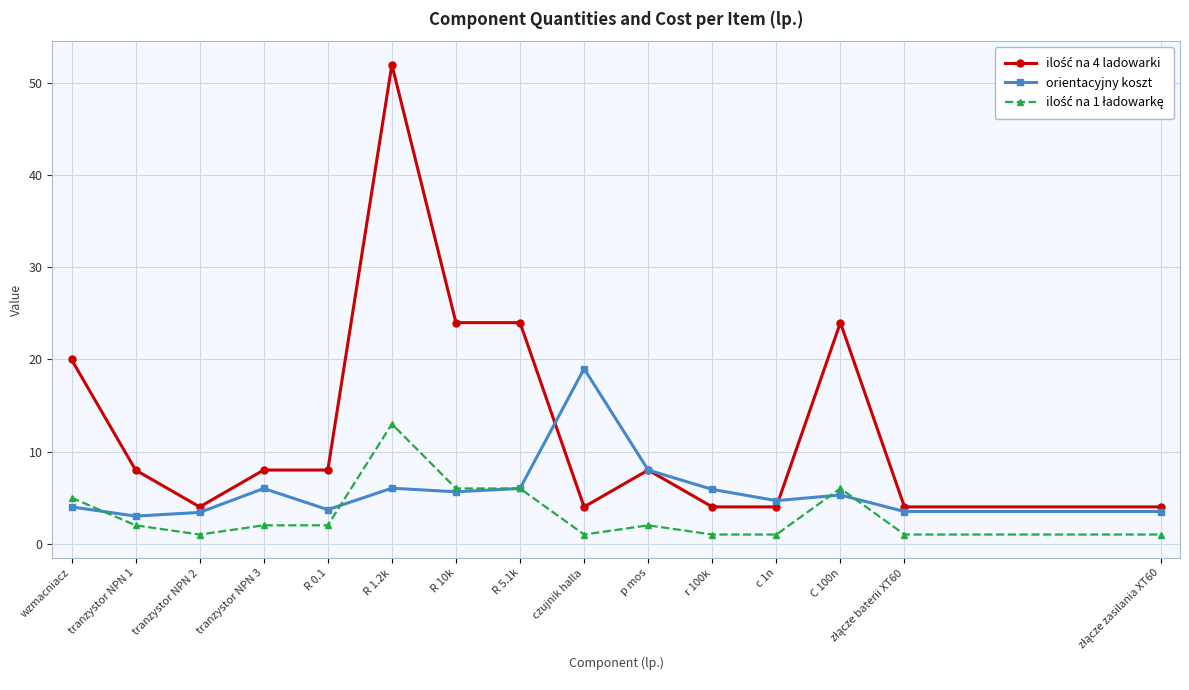

What is the total value across all series at R 5.1k?

36.0